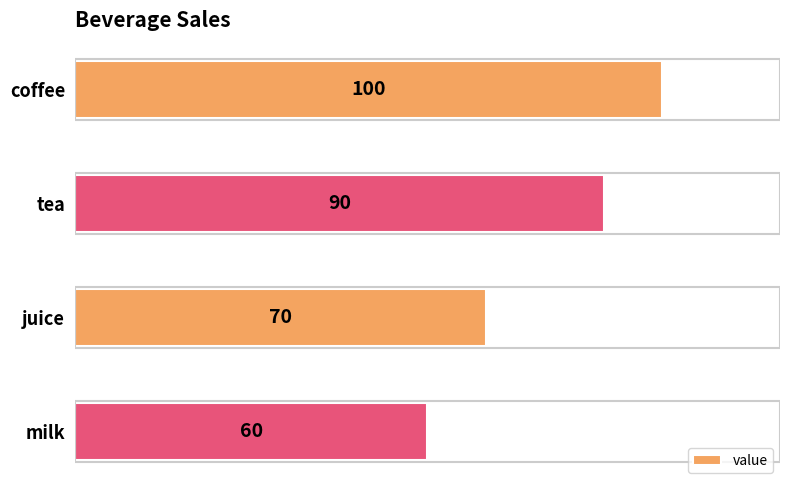

List the labels in order of value, smallest first.

milk, juice, tea, coffee